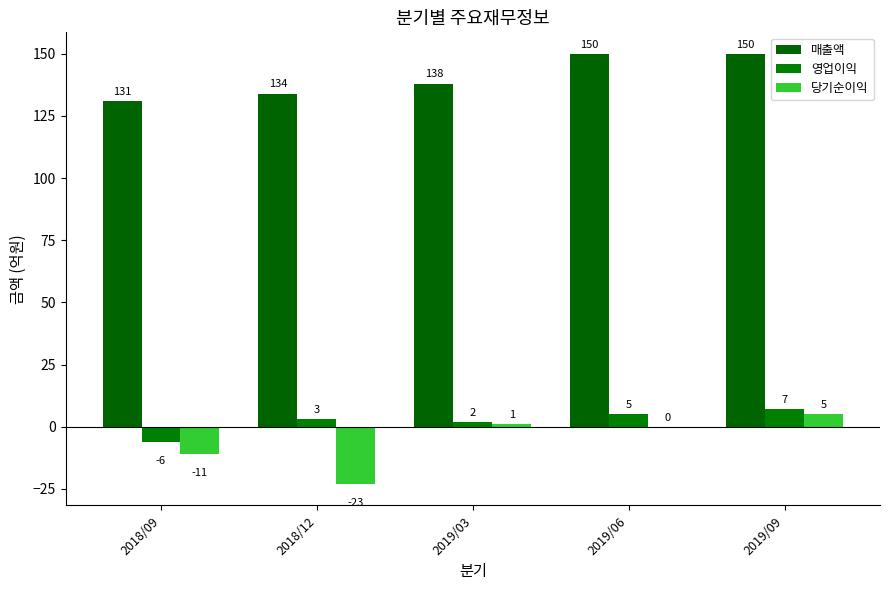

How many series are shown in this chart?

3